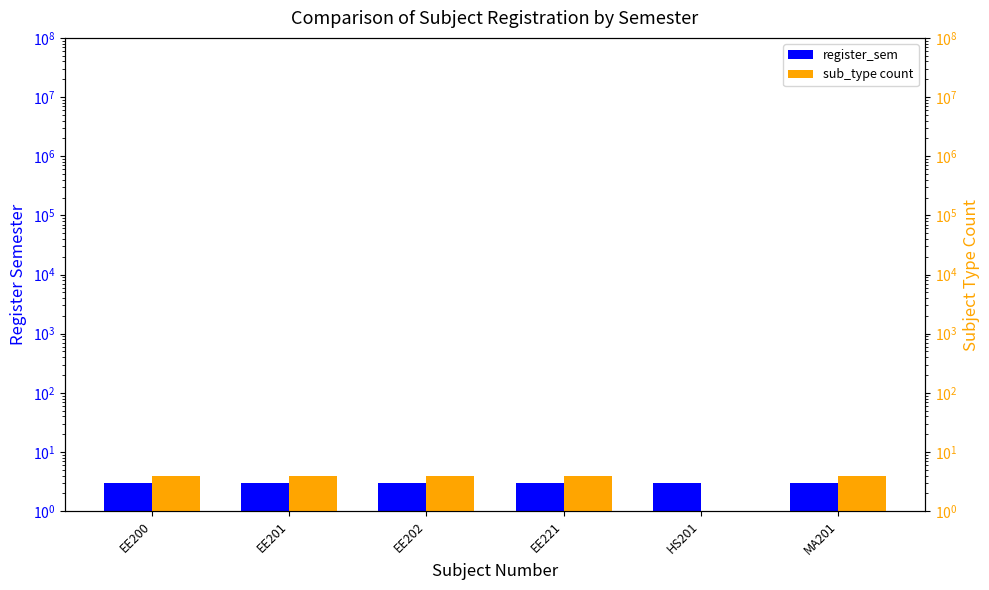

At how many categories does at least one series exceed 1?

6